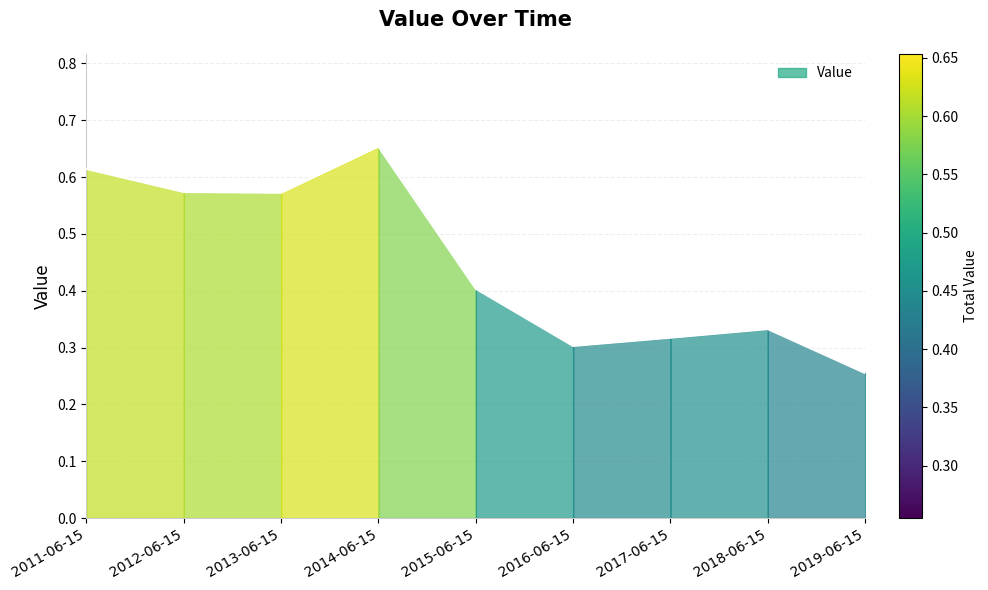

What is the difference between the maximum and minimum values?

0.4